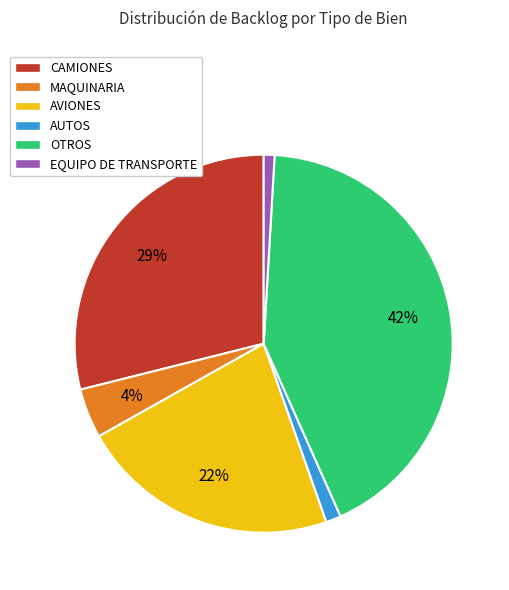

The AVIONES slice represents 16% of the pie. True or false?

False